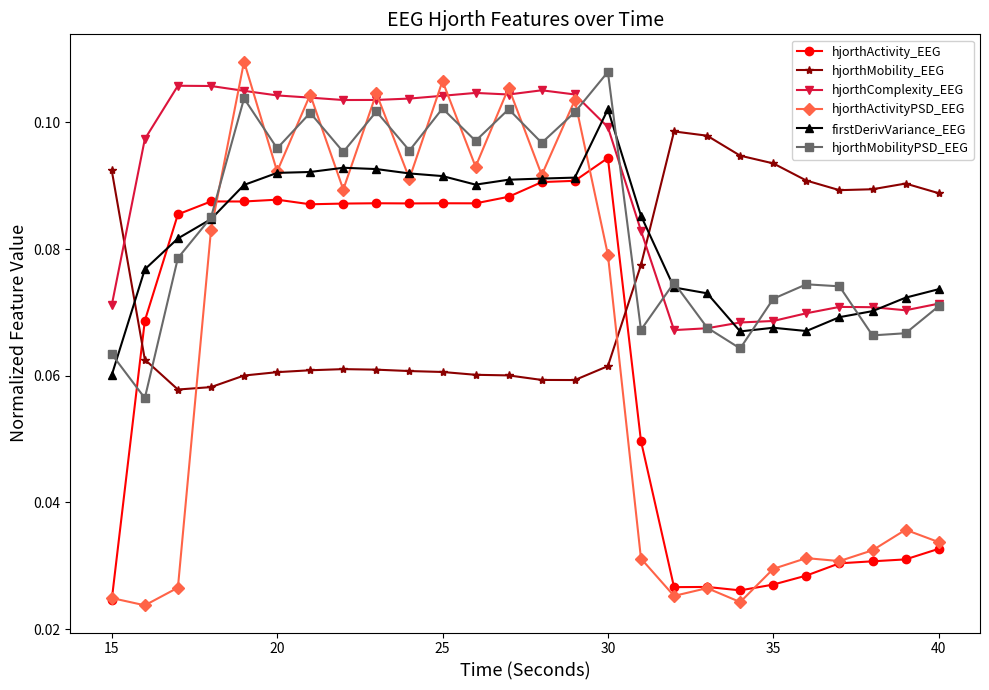

At how many categories does at least one series exceed 0?

26